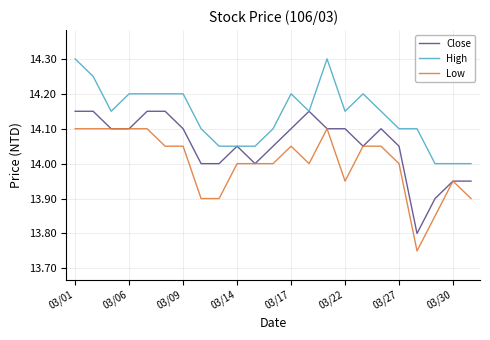

Which series has the largest total across all categories?

High